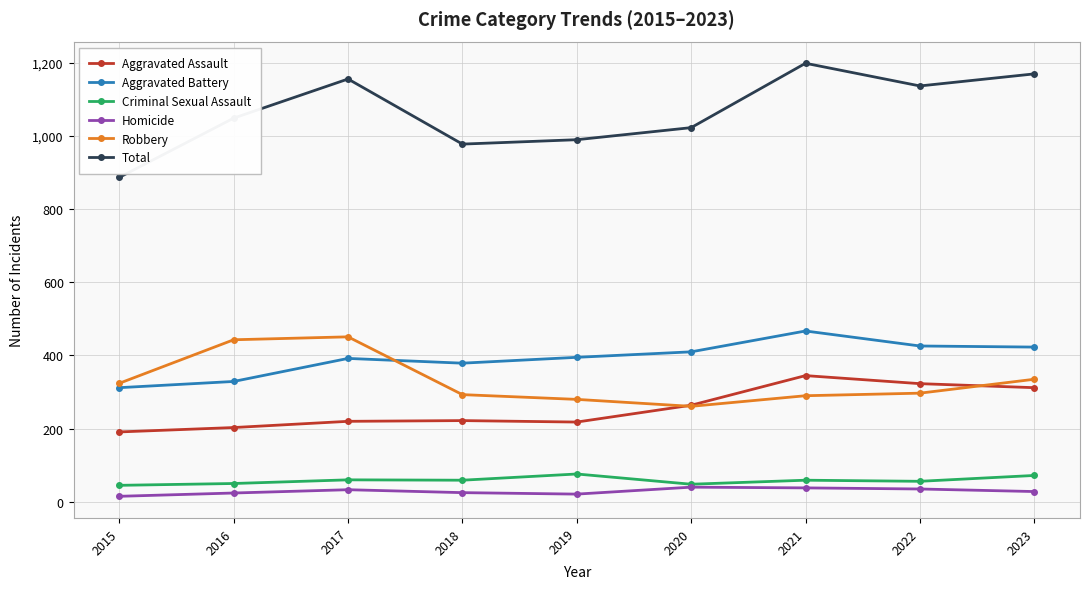

How many lines are shown in the chart?

6